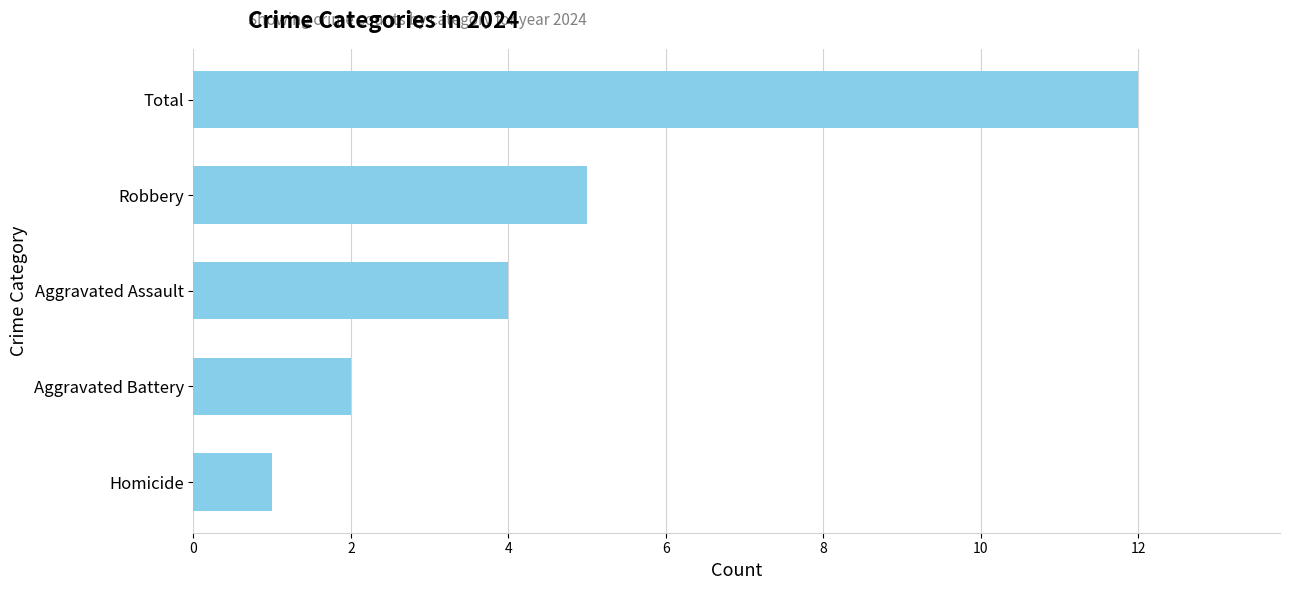

What is the difference between the maximum and minimum values?

11